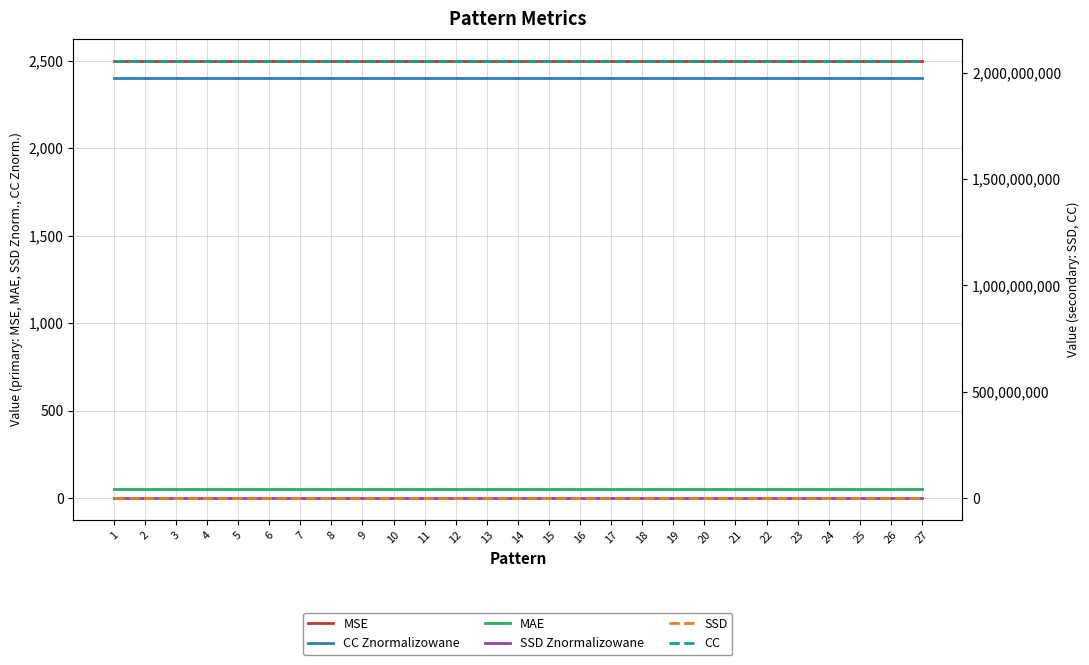

Which series has the largest total across all categories?

CC